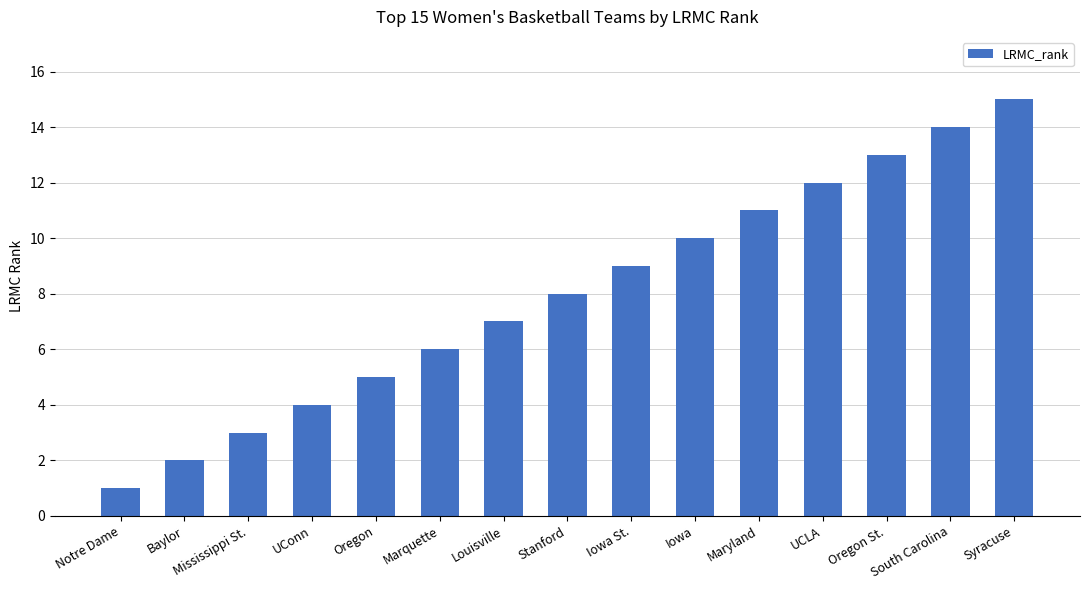

The value at UConn is 2. True or false?

False